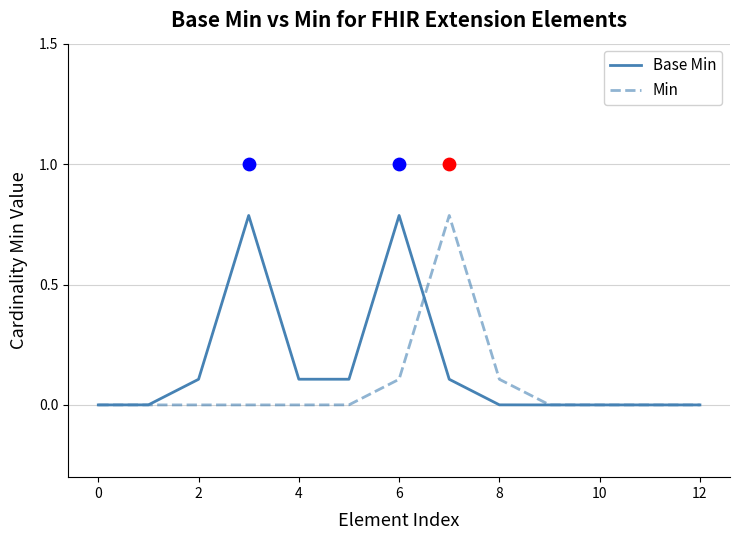

The value of Min at 2 is -0.5. True or false?

False